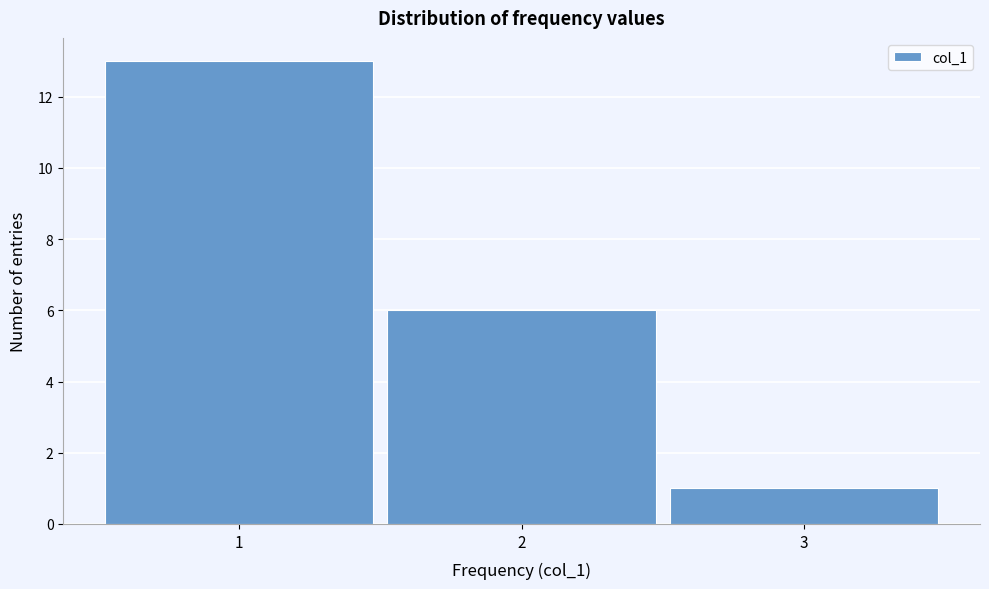

Which range on the x-axis has the tallest bar?

0.5 to 1.5